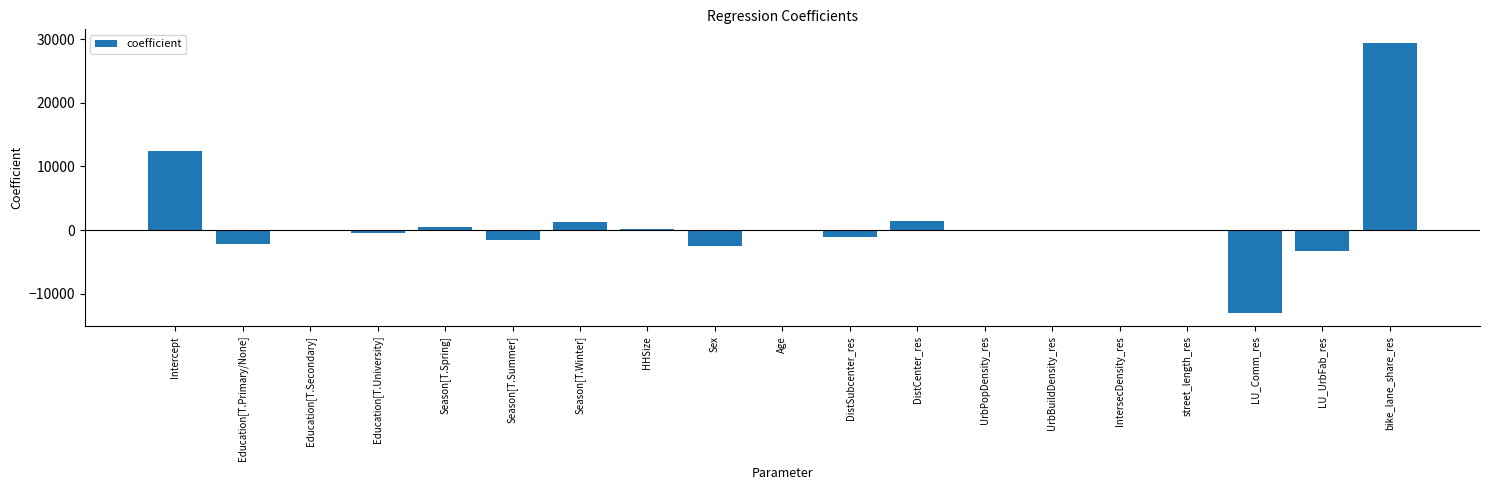

The value at LU_Comm_res is -12987.6. True or false?

True